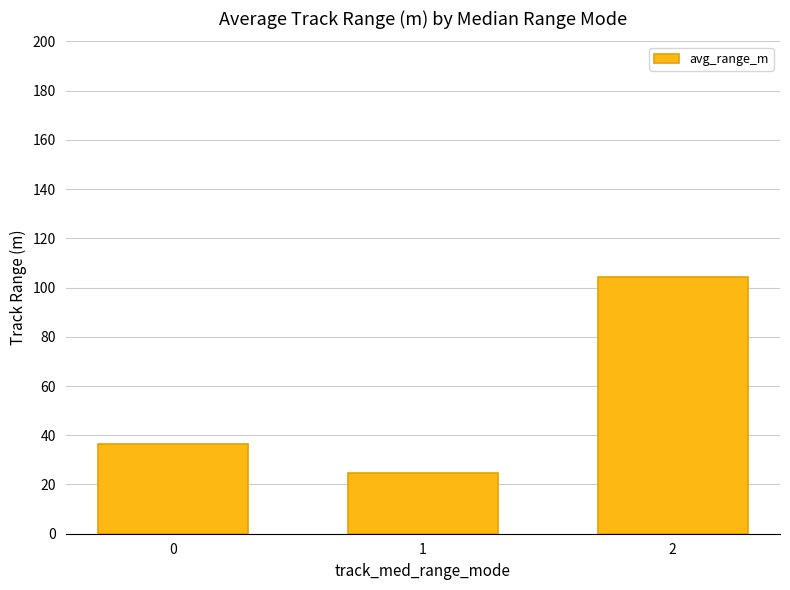

Rank the categories by value from highest to lowest.

2, 0, 1